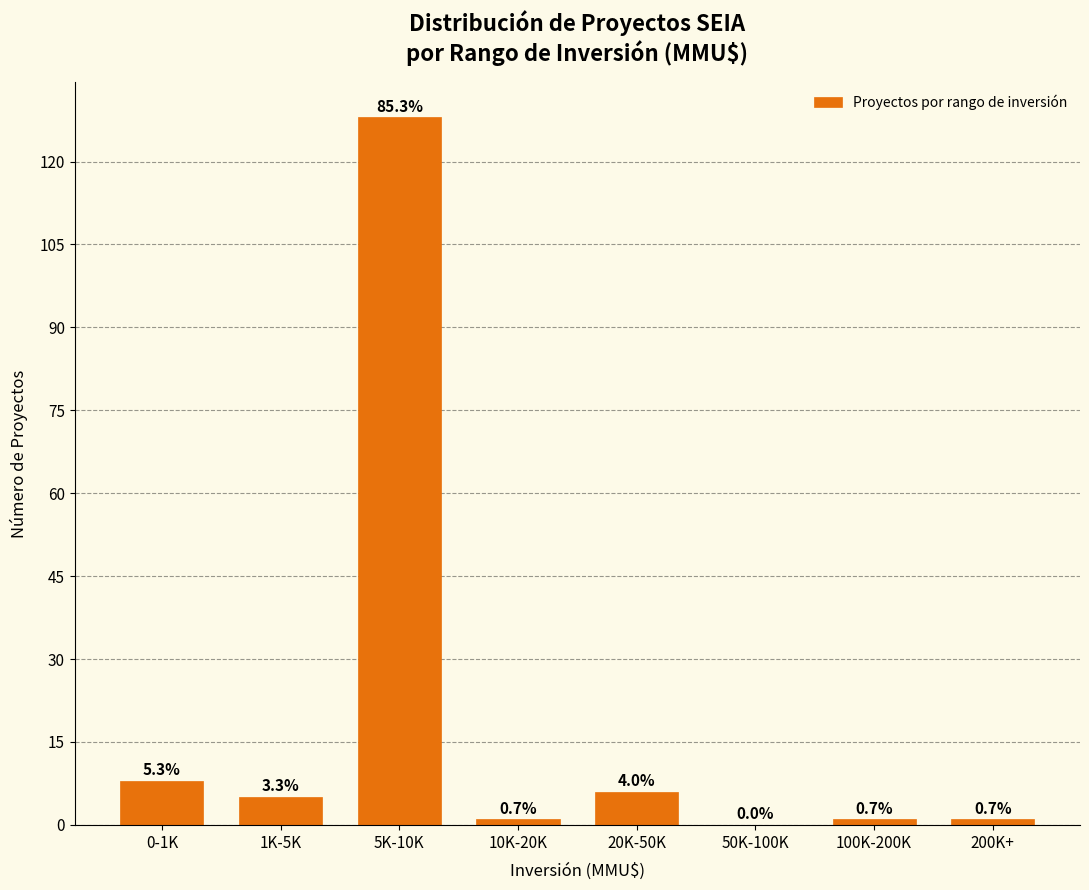

Are the bars horizontal?

No